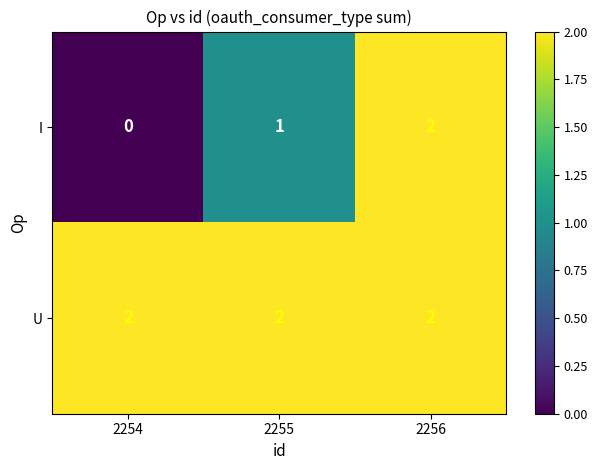

What is the maximum value shown in the chart?

2